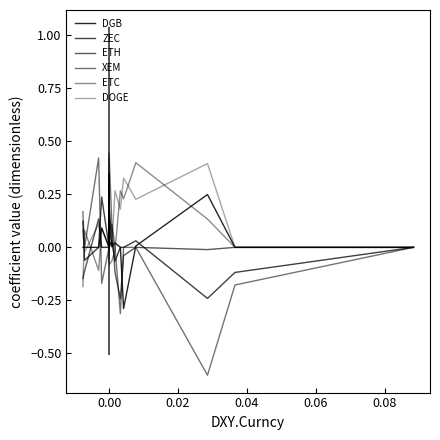

At how many categories does at least one series exceed 0?

14